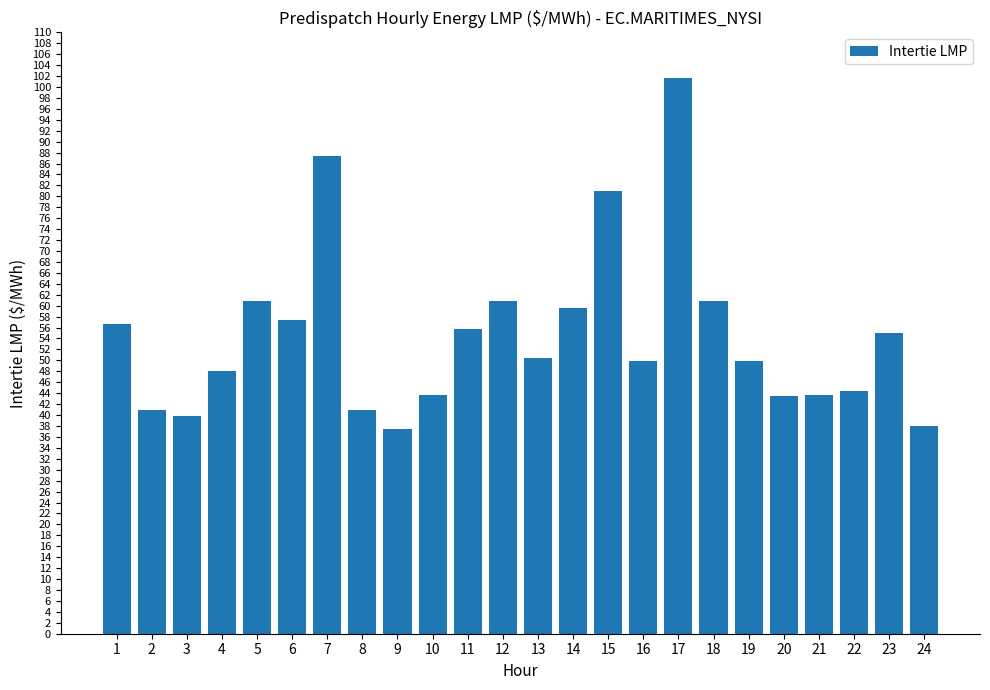

Which has a higher value, 11 or 12?

12